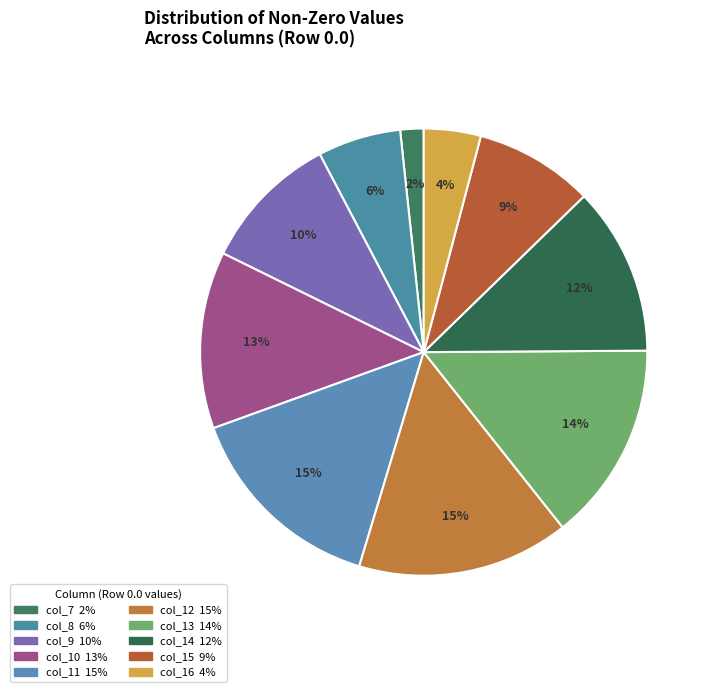

True or false: col_12 accounts for 2% of the total.

False